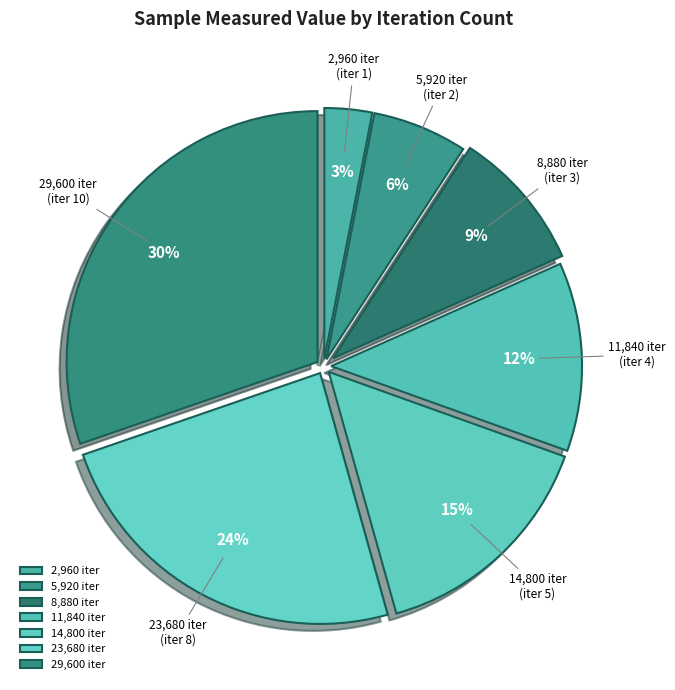

What percentage is the 5,920 iter (iter 2) slice, to the nearest percent?

6%